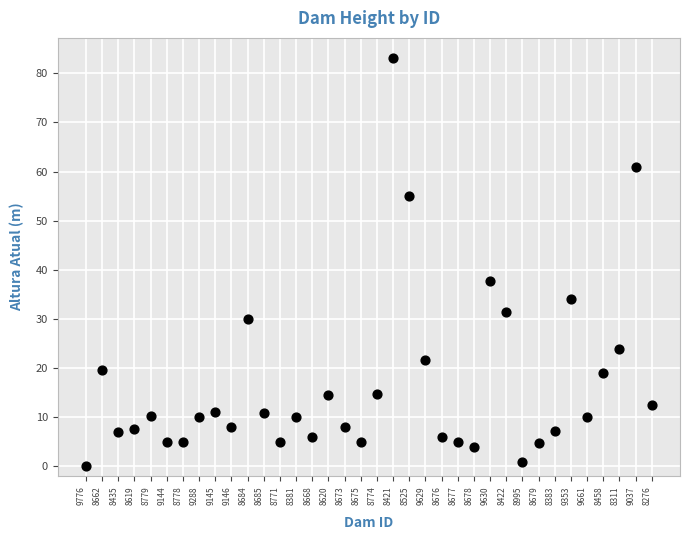

What Y value in the scatter plot is closest to 41?

37.7